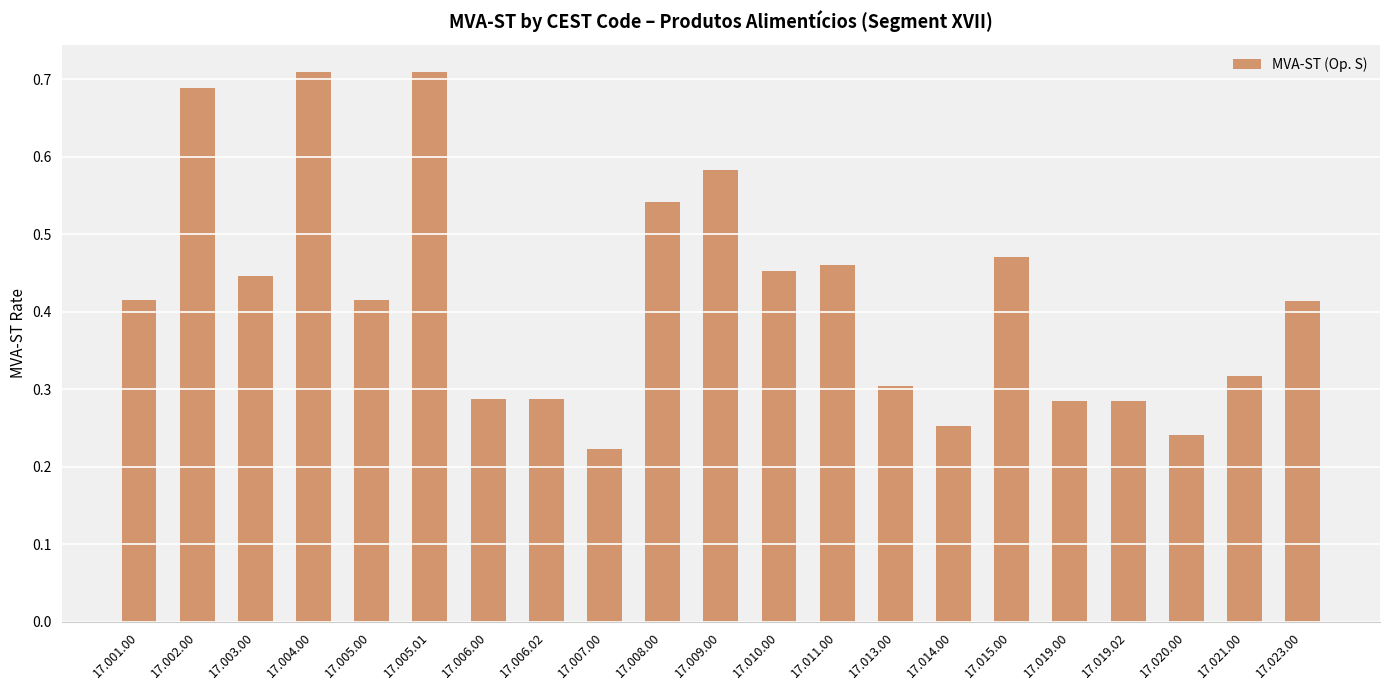

What is the sum of all values?

8.8